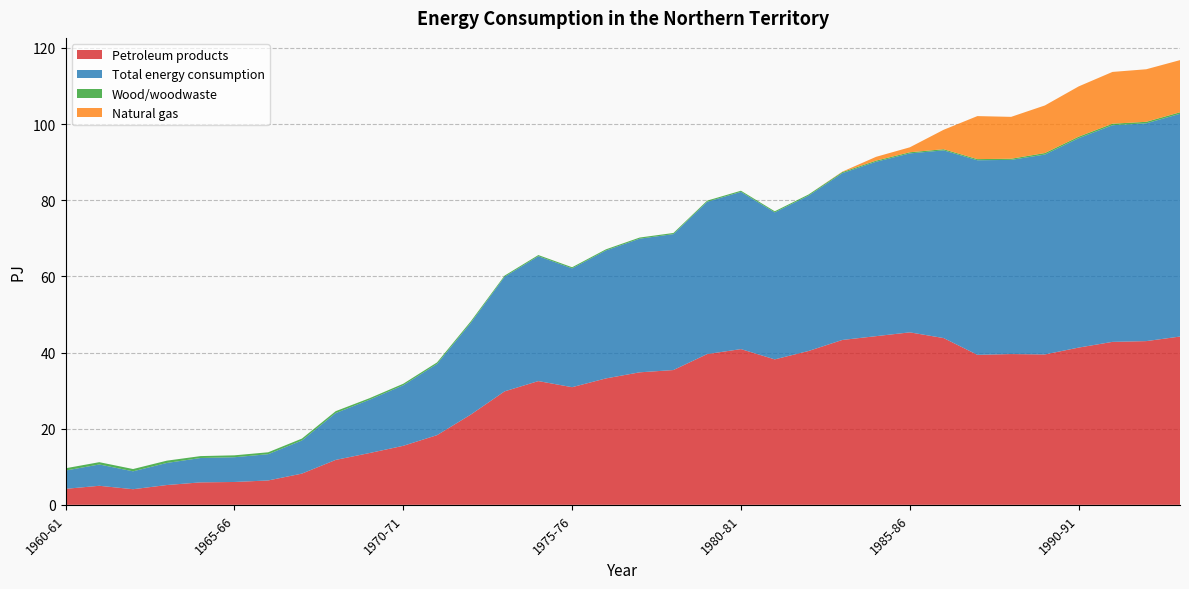

Reading left to right, what are all the values shown in this chart?

Petroleum products: 1960-61=4.2	1961-62=5.0	1962-63=4.1	1963-64=5.2	1964-65=5.9	1965-66=6.0	1966-67=6.4	1967-68=8.2	1968-69=11.8	1969-70=13.6	1970-71=15.5	1971-72=18.3	1972-73=23.7	1973-74=29.8	1974-75=32.5	1975-76=30.9	1976-77=33.2	1977-78=34.8	1978-79=35.4	1979-80=39.6	1980-81=40.9	1981-82=38.2	1982-83=40.4	1983-84=43.3	1984-85=44.3	1985-86=45.3	1986-87=43.8	1987-88=39.4	1988-89=39.6	1989-90=39.5	1990-91=41.3	1991-92=42.8	1992-93=43.0	1993-94=44.2
Total energy consumption: 1960-61=4.8	1961-62=5.6	1962-63=4.7	1963-64=5.8	1964-65=6.4	1965-66=6.5	1966-67=6.9	1967-68=8.7	1968-69=12.3	1969-70=14.0	1970-71=15.9	1971-72=18.7	1972-73=24.1	1973-74=30.1	1974-75=32.8	1975-76=31.2	1976-77=33.6	1977-78=35.1	1978-79=35.7	1979-80=40.0	1980-81=41.3	1981-82=38.6	1982-83=40.8	1983-84=43.8	1984-85=45.8	1985-86=47.0	1986-87=49.3	1987-88=51.1	1988-89=51.0	1989-90=52.5	1990-91=55.0	1991-92=56.9	1992-93=57.2	1993-94=58.5
Wood/woodwaste: 1960-61=0.6	1961-62=0.6	1962-63=0.6	1963-64=0.6	1964-65=0.5	1965-66=0.5	1966-67=0.5	1967-68=0.5	1968-69=0.5	1969-70=0.4	1970-71=0.4	1971-72=0.4	1972-73=0.4	1973-74=0.3	1974-75=0.3	1975-76=0.3	1976-77=0.3	1977-78=0.3	1978-79=0.3	1979-80=0.3	1980-81=0.3	1981-82=0.3	1982-83=0.3	1983-84=0.3	1984-85=0.3	1985-86=0.3	1986-87=0.3	1987-88=0.3	1988-89=0.3	1989-90=0.4	1990-91=0.4	1991-92=0.4	1992-93=0.4	1993-94=0.4
Natural gas: 1960-61=0.0	1961-62=0.0	1962-63=0.0	1963-64=0.0	1964-65=0.0	1965-66=0.0	1966-67=0.0	1967-68=0.0	1968-69=0.0	1969-70=0.0	1970-71=0.0	1971-72=0.0	1972-73=0.0	1973-74=0.0	1974-75=0.0	1975-76=0.0	1976-77=0.0	1977-78=0.0	1978-79=0.0	1979-80=0.0	1980-81=0.0	1981-82=0.0	1982-83=0.0	1983-84=0.1	1984-85=1.0	1985-86=1.3	1986-87=5.1	1987-88=11.3	1988-89=11.0	1989-90=12.5	1990-91=13.2	1991-92=13.6	1992-93=13.8	1993-94=13.7